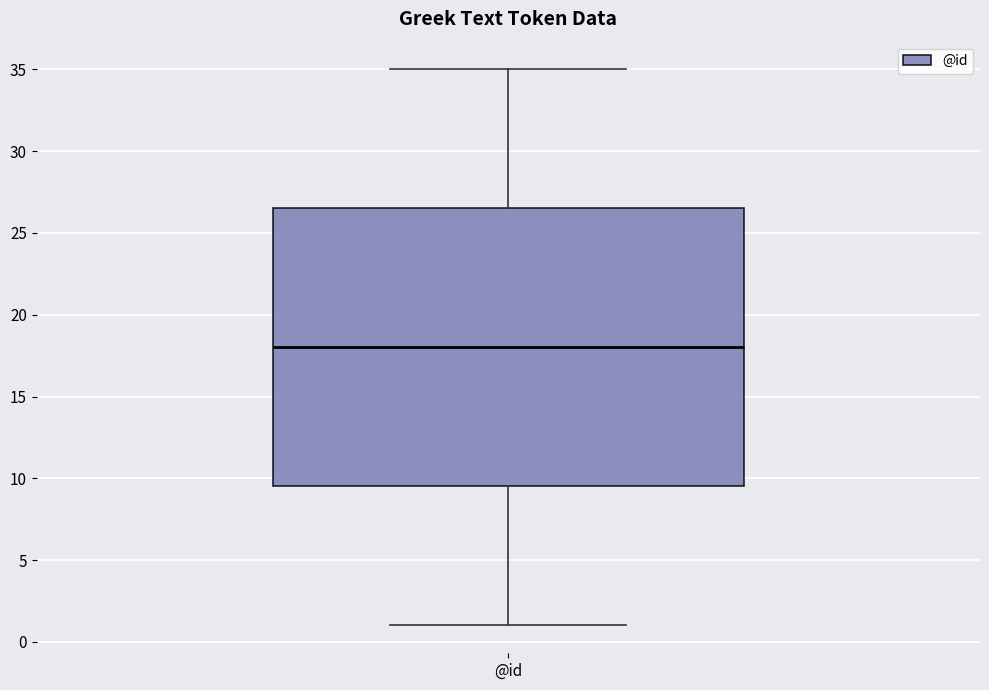

Where does the lower whisker of the box for @id end on the y-axis? The values are not printed on the chart, so give them approximately, as read against the axis.

1.0